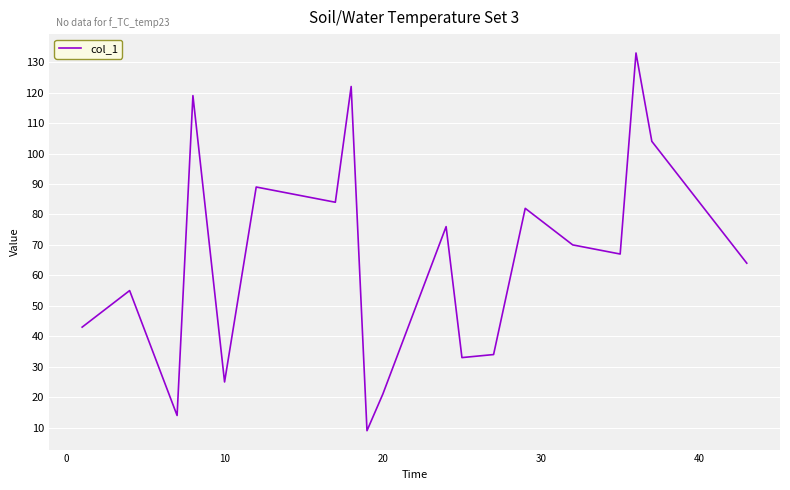

True or false: there are more than 0 points higher than both neighbors.

True